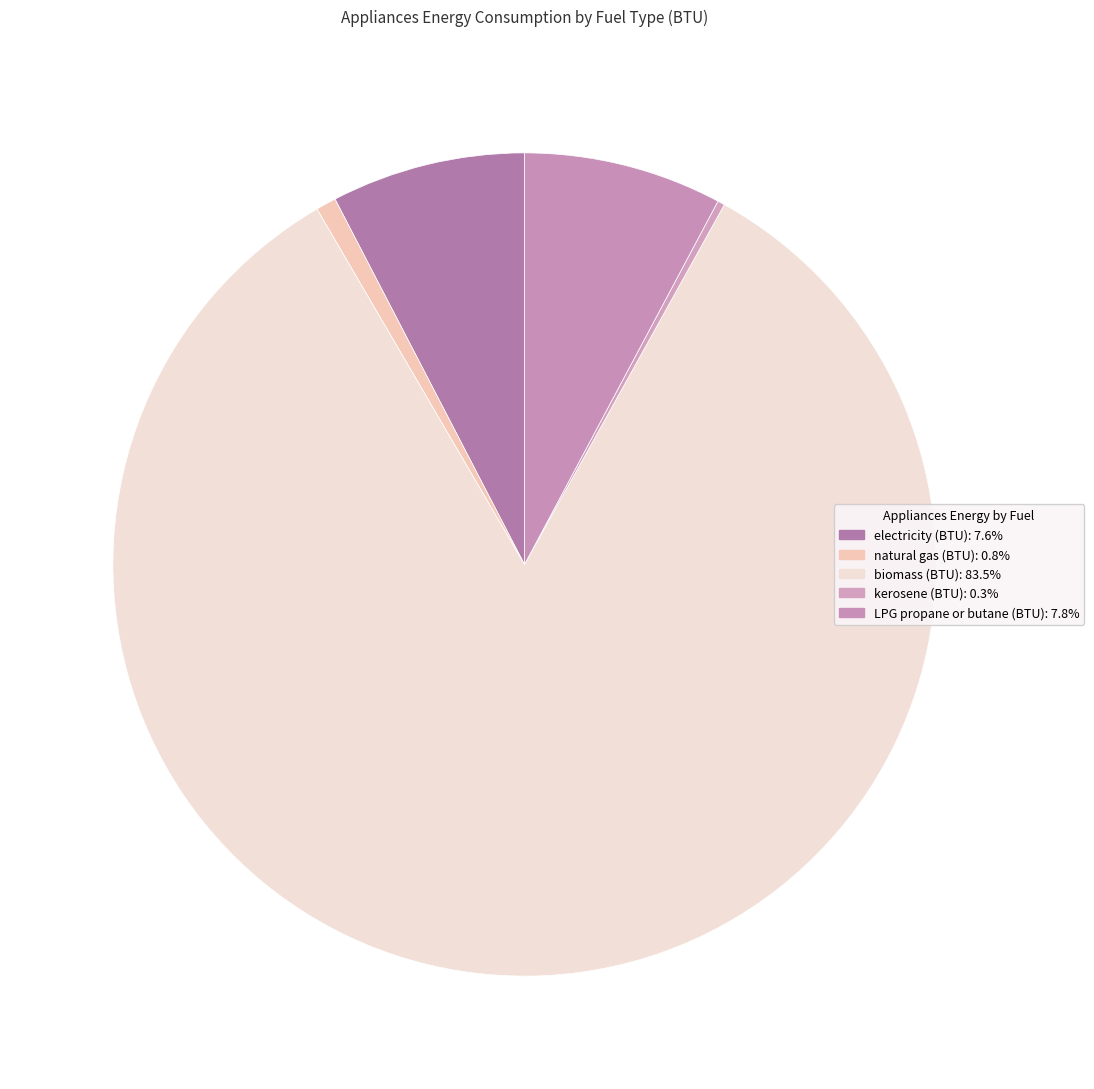

Is it true that LPG propane or butane (BTU) is 14% of the pie?

False